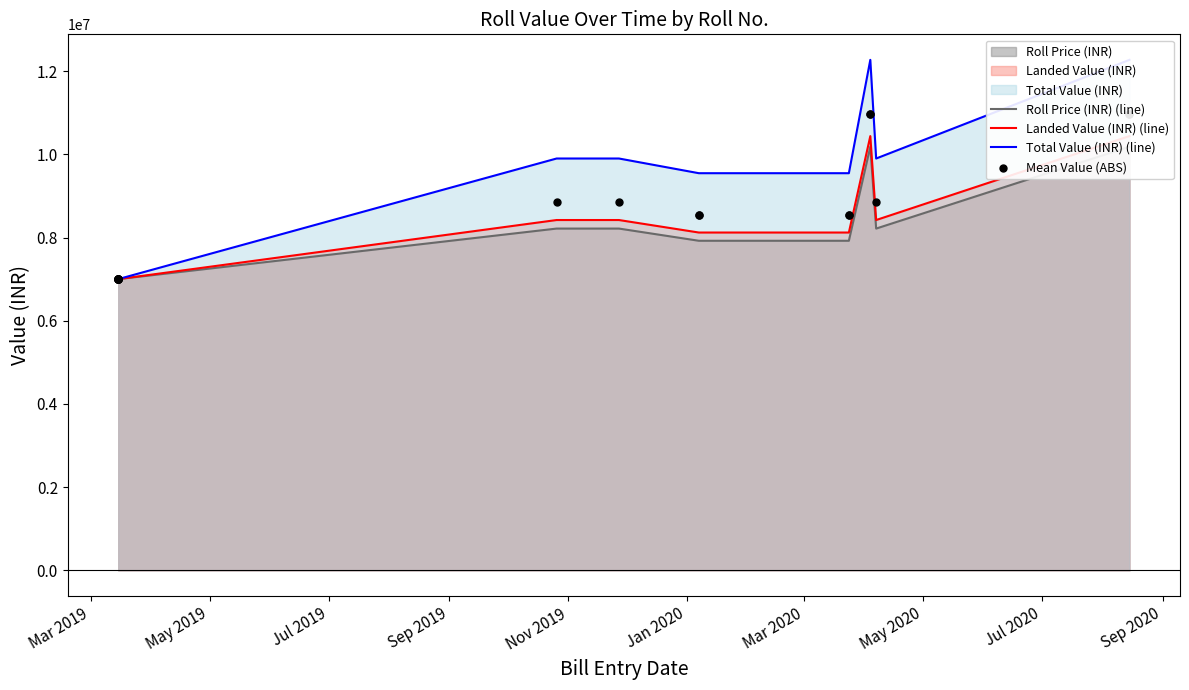

Is the value of Landed Value (INR) (line) at 17 greater than the value of Total Value (INR) (line) at 13?

Yes